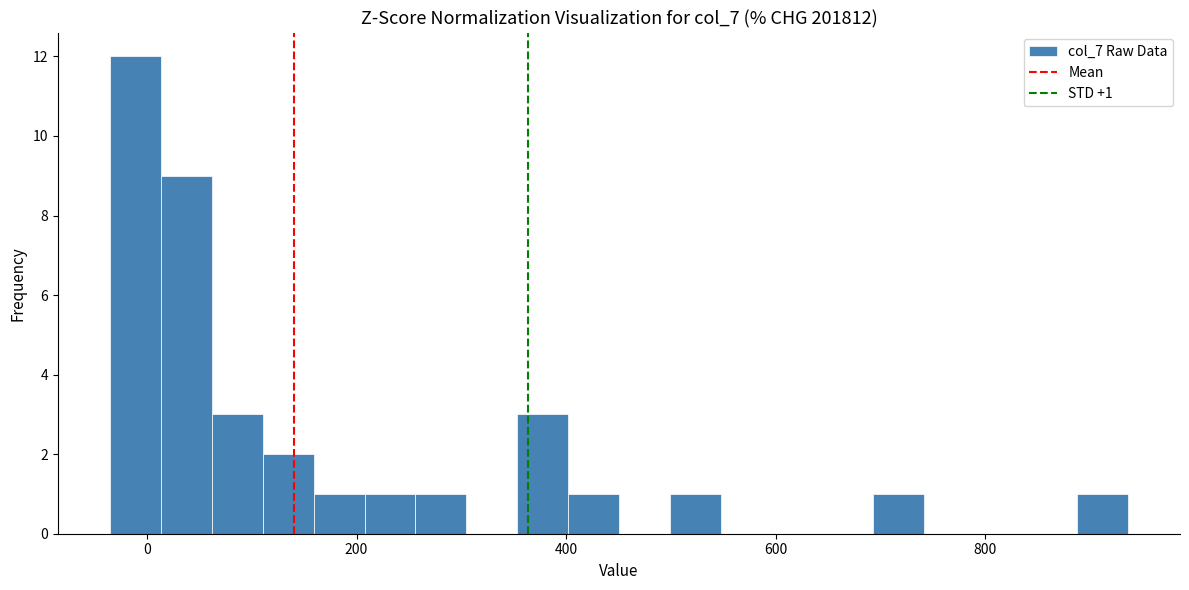

Around what value on the x-axis is the tallest bar? Give the approximate position of its centre, as read against the axis.

-20